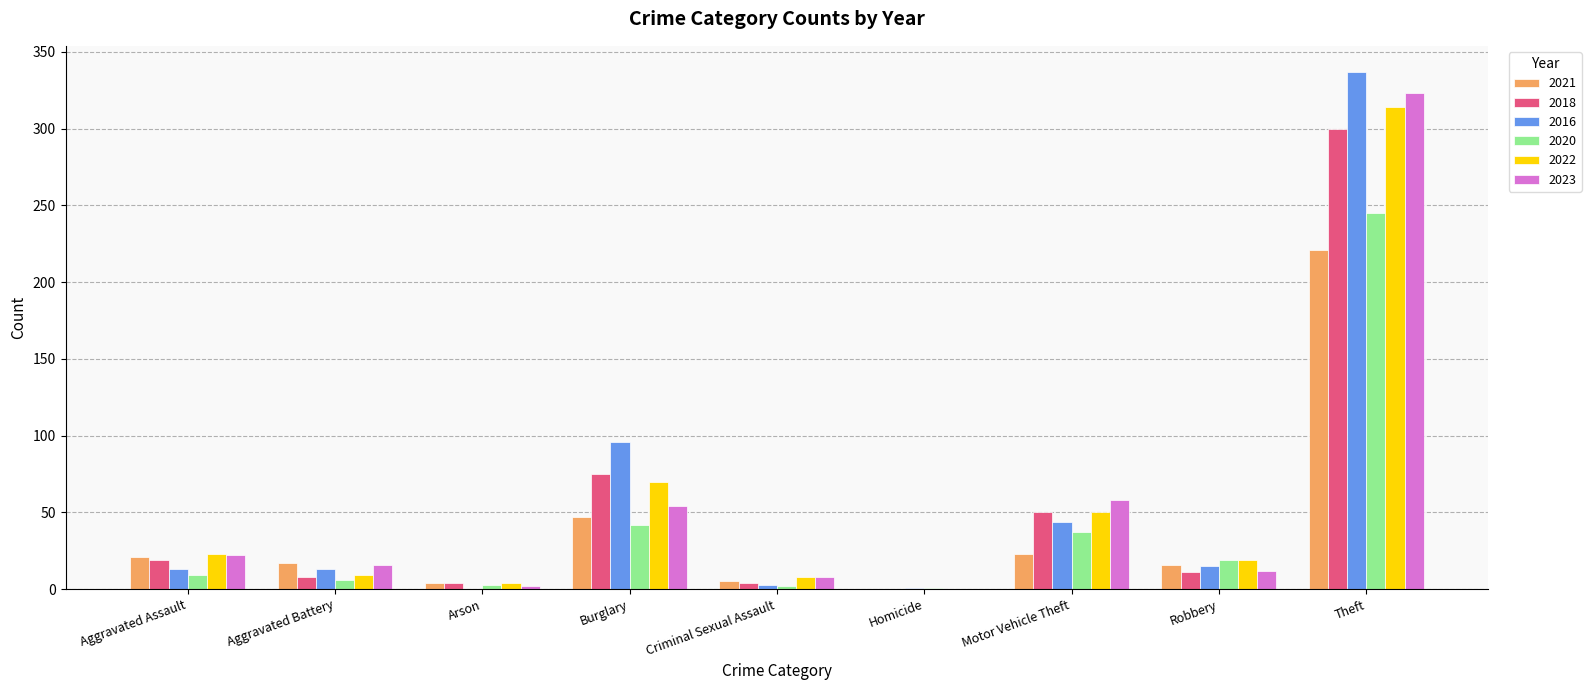

What is the sum of all 2023 values?

495